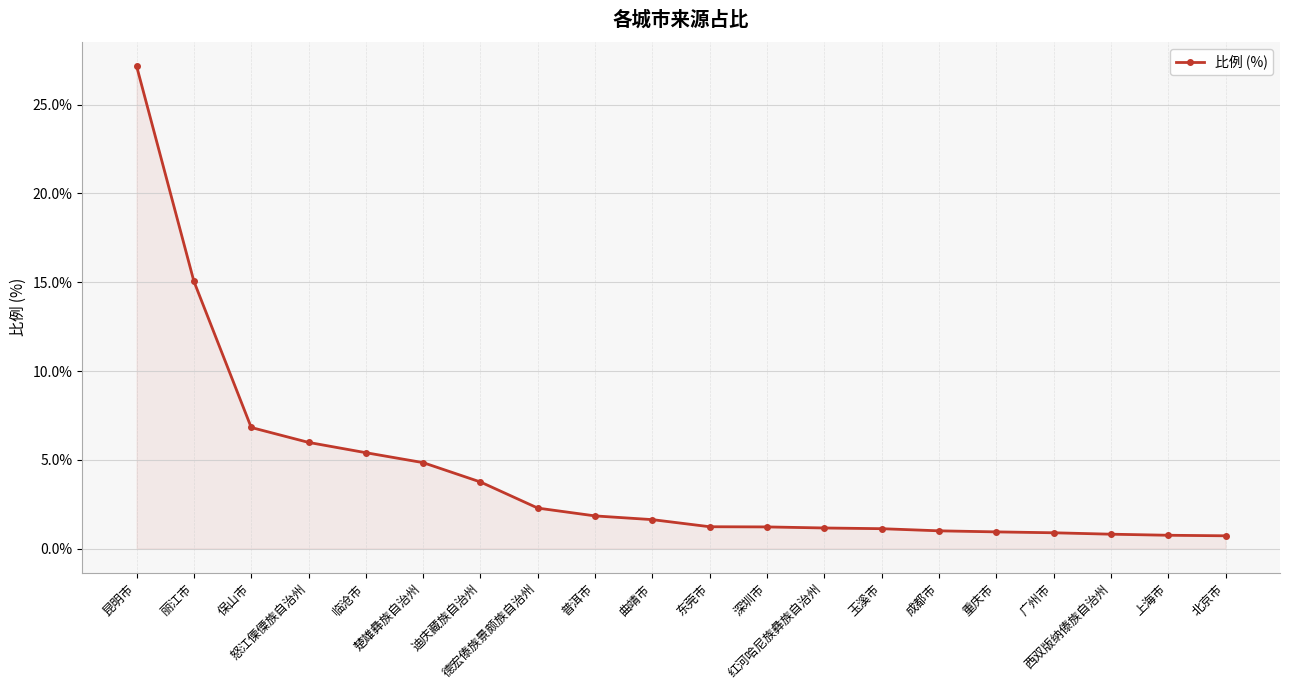

The value at 昆明市 is 38.0. True or false?

False